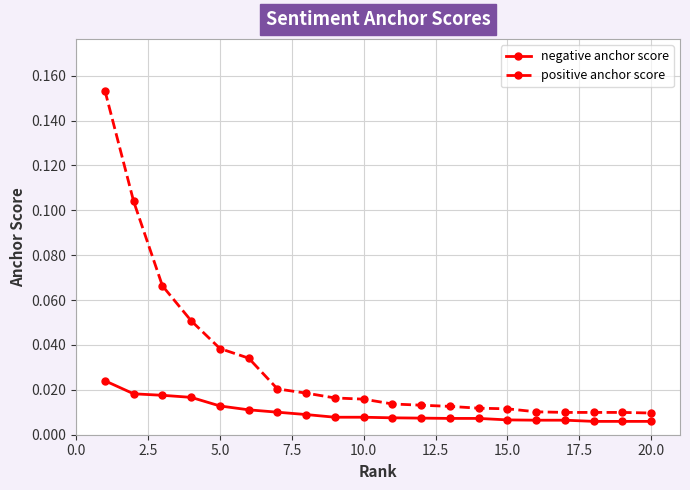

What is the sum of all positive anchor score values?

0.6